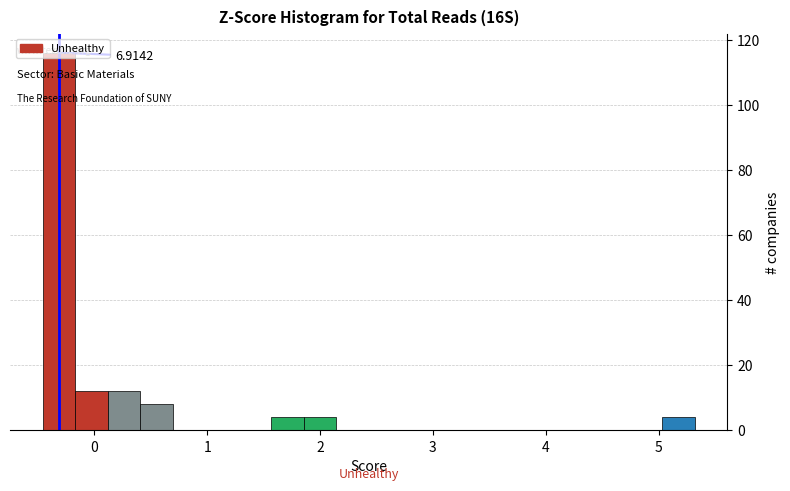

Read against the x-axis, roughly where is the centre of the tallest bar?

-0.3